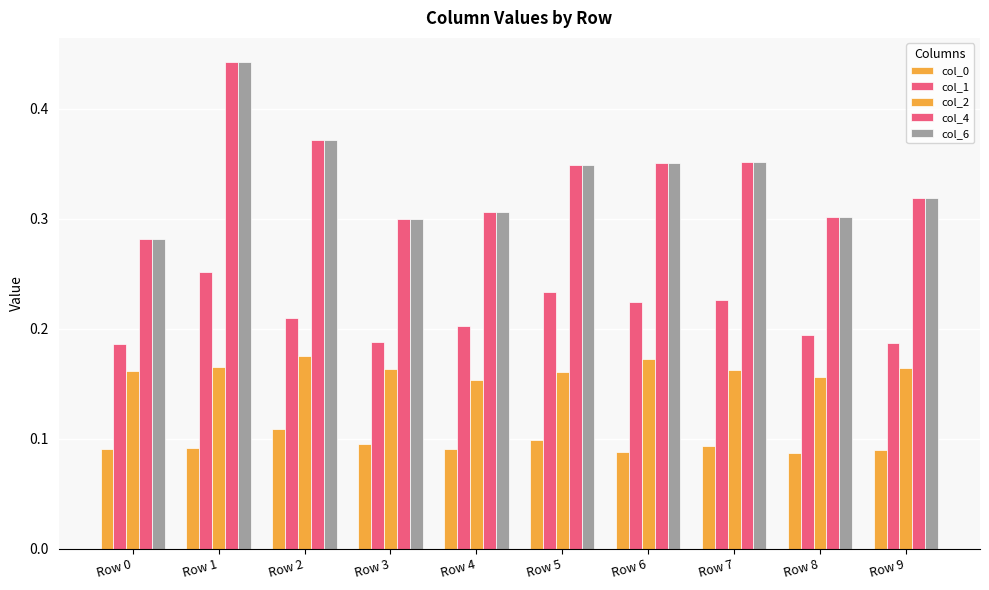

Which label corresponds to the smallest value in the chart?

Row 8